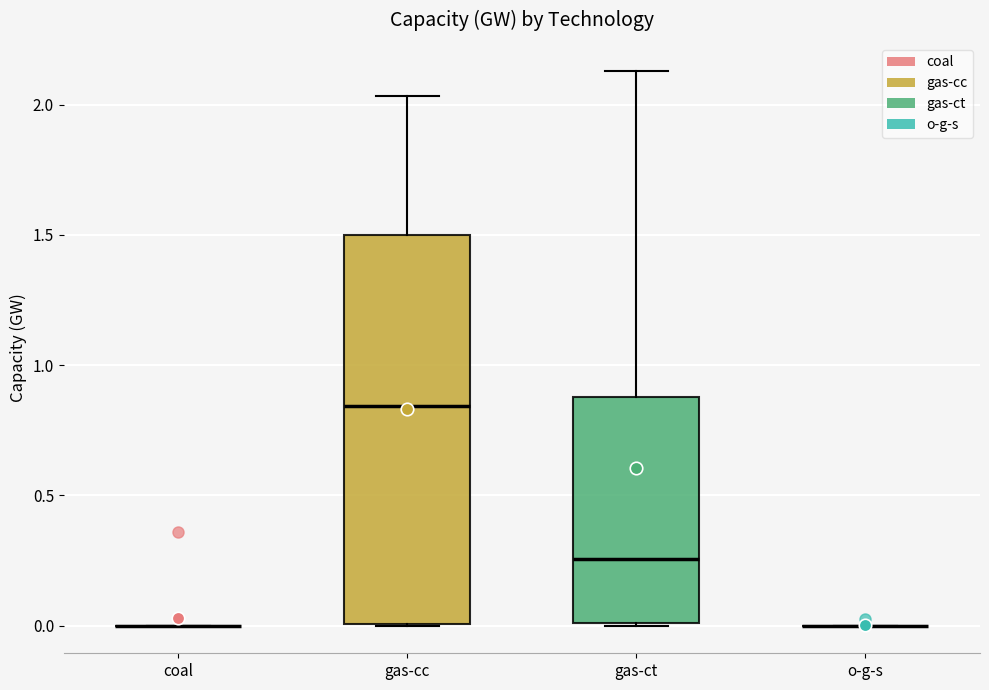

Reading left to right, read every box against the y-axis: the position of its median line, the range the box covers, and the ends of its whiskers. The values are not printed on the chart, so give them approximately, as read against the axis.

coal: box collapsed to a line at 0.00, whiskers 0.00 to 0.00
gas-cc: median 0.85, box 0.00 to 1.50, whiskers 0.00 to 2.05
gas-ct: median 0.25, box 0.00 to 0.90, whiskers 0.00 to 2.15
o-g-s: box collapsed to a line at 0.00, whiskers 0.00 to 0.00